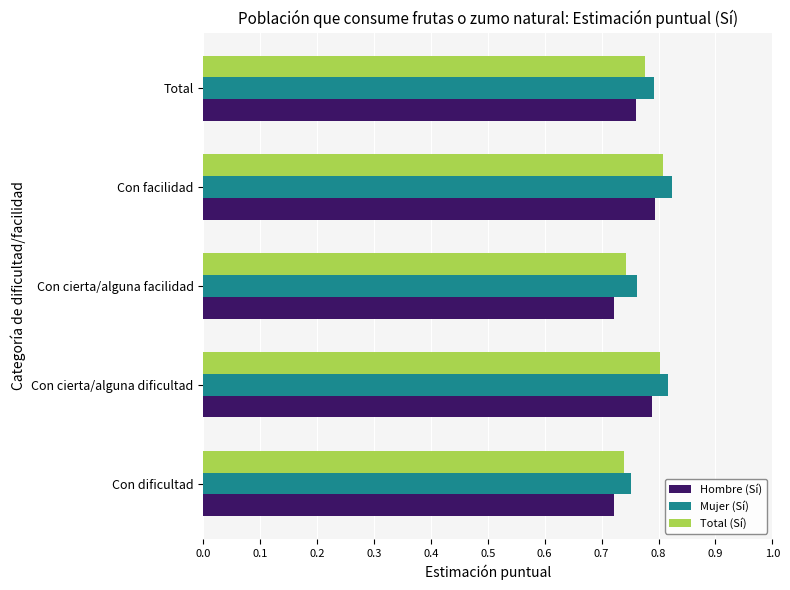

What is the sum of all Total (Sí) values?

3.9